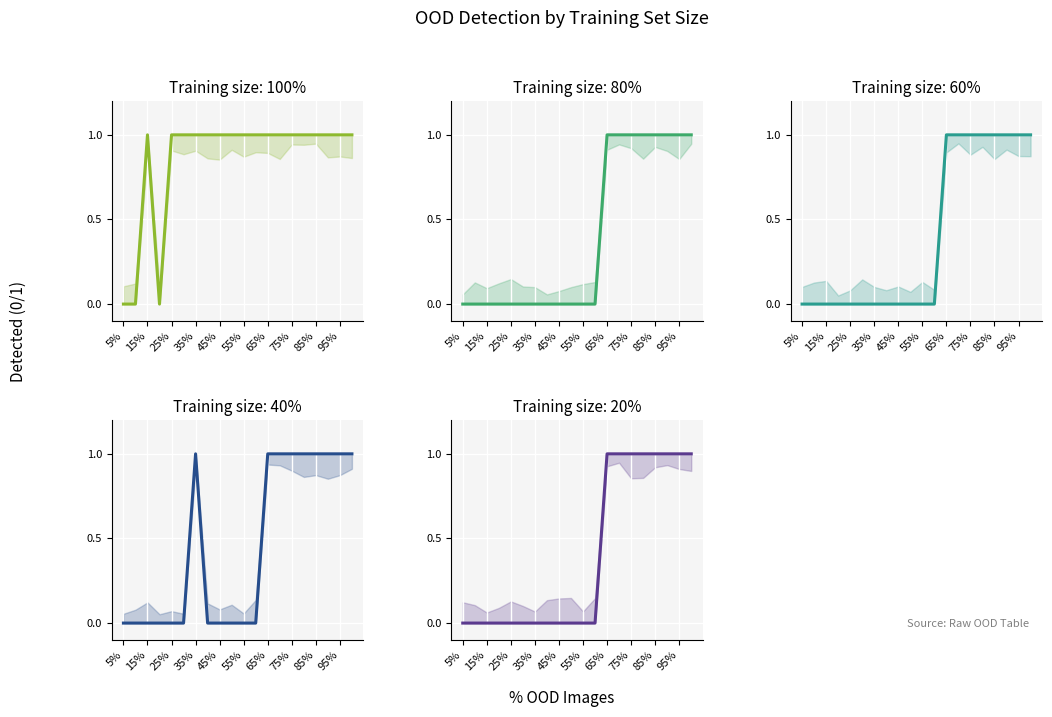

True or false: 40 and 80 cross at least once.

False